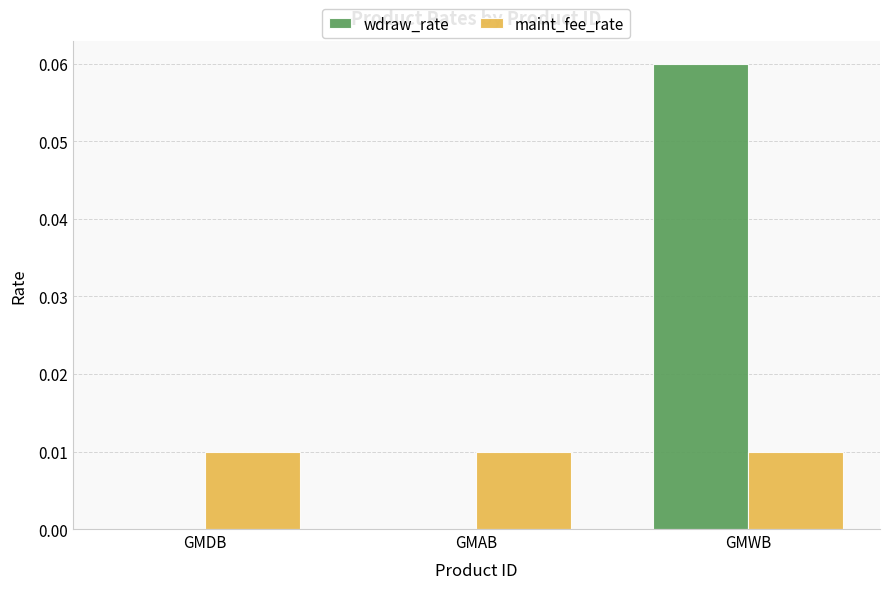

Is it true that maint_fee_rate equals 0.0 at GMAB?

True